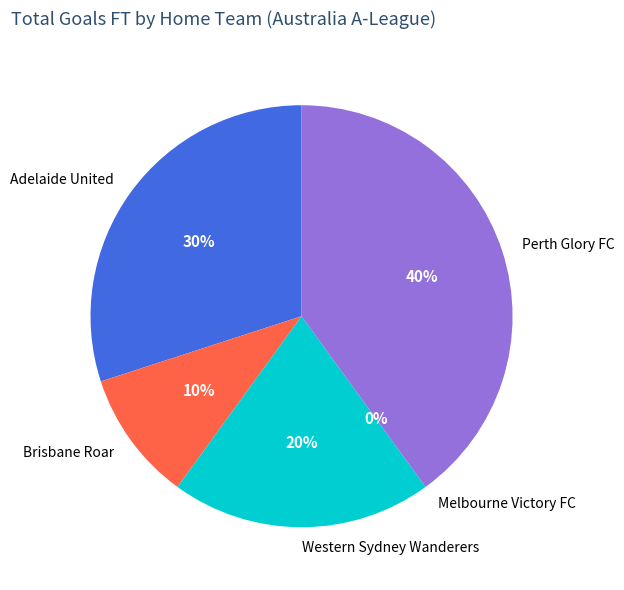

Between Melbourne Victory FC and Adelaide United, which is larger?

Adelaide United